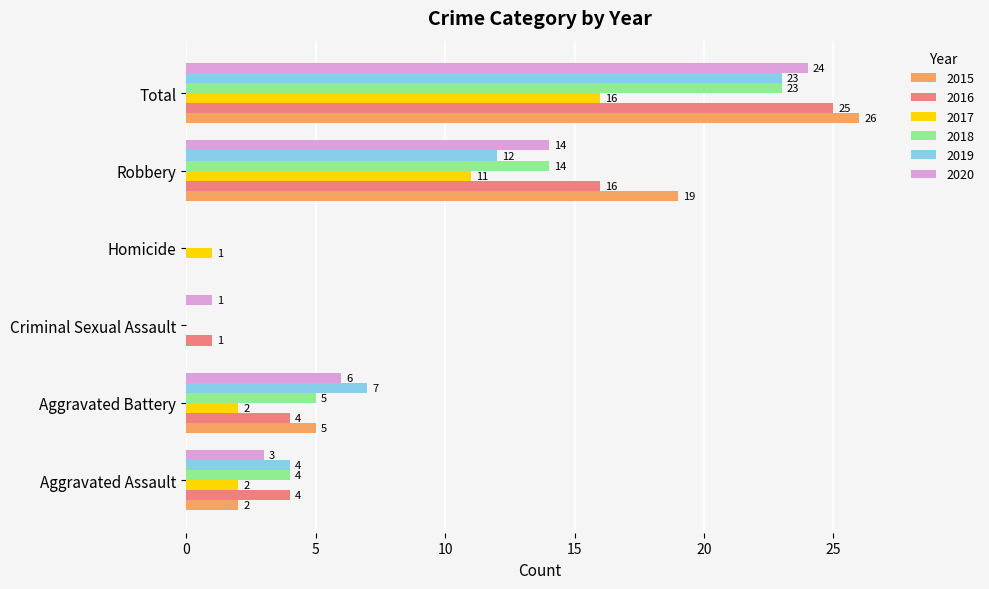

What is the sum of the 2016 values at Aggravated Battery and Robbery?

20